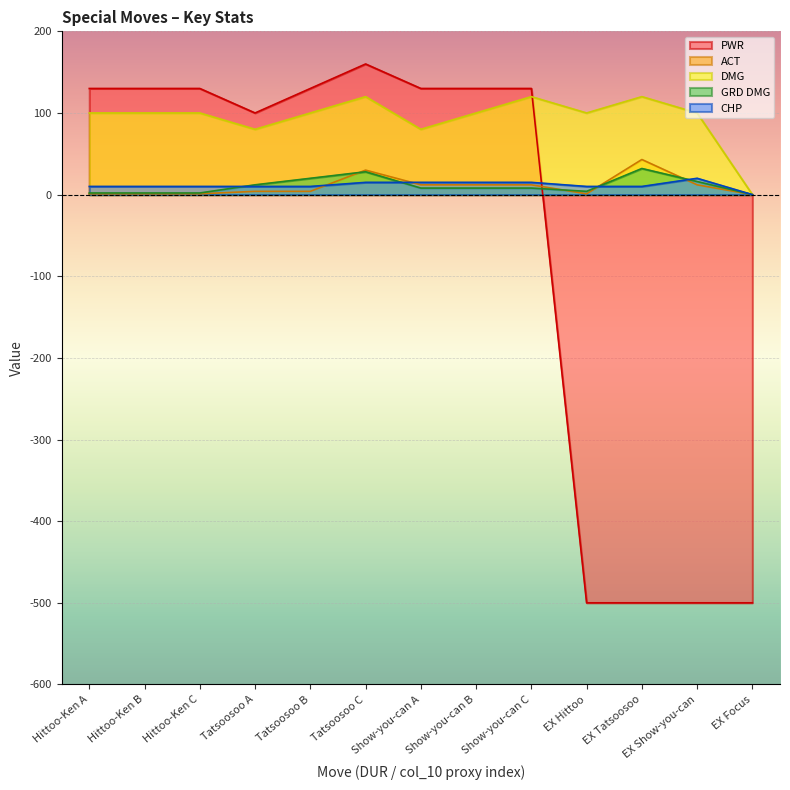

How many values in ACT are above zero?

12